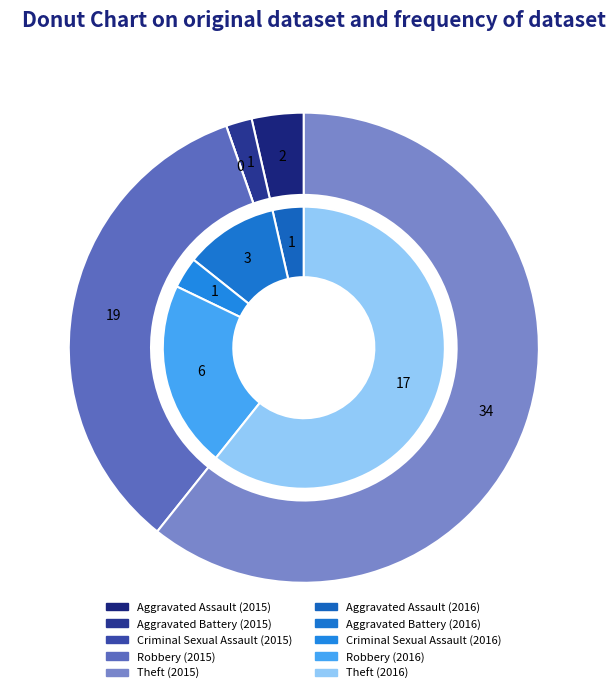

What percentage is the Aggravated Assault slice, to the nearest percent?

4%